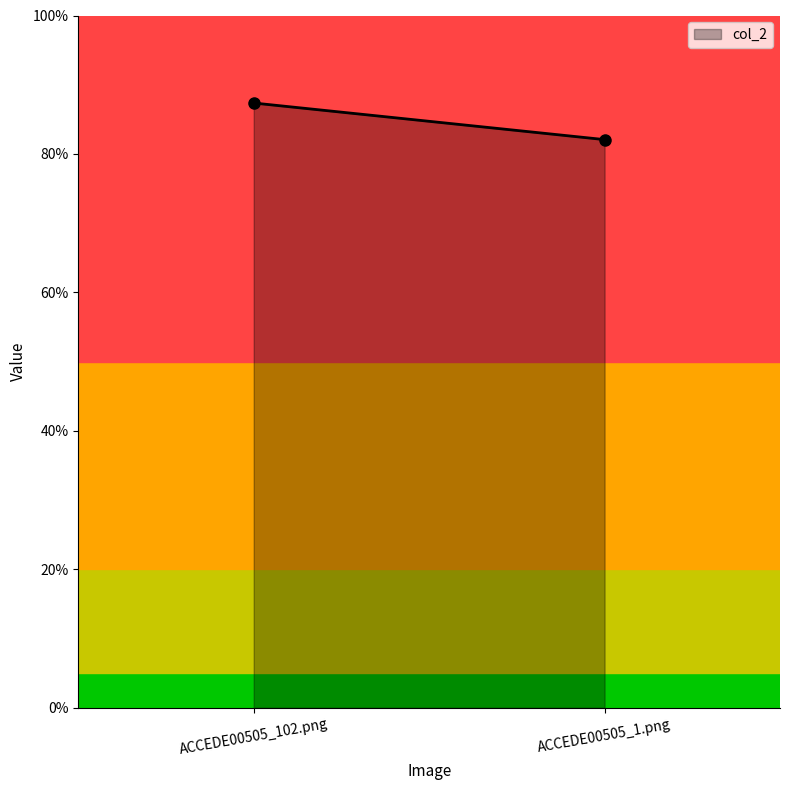

Reading left to right, what are all the values shown in this chart?

ACCEDE00505_102.png=0.9	ACCEDE00505_1.png=0.8